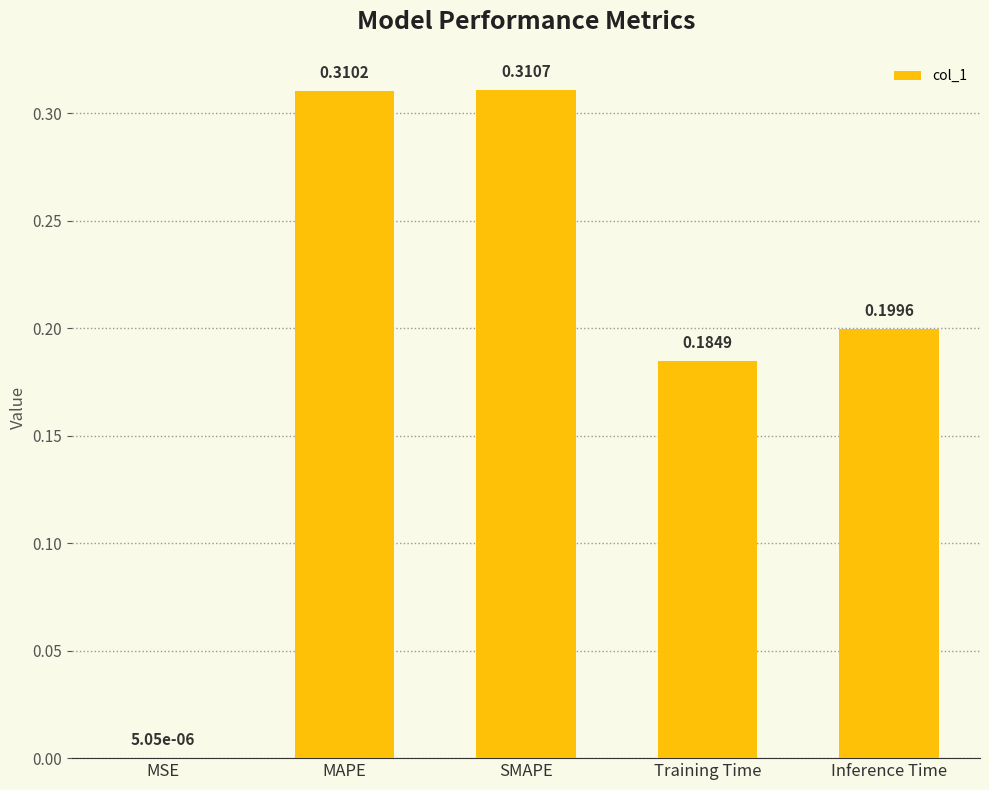

Is it true that the value at Training Time is 0.2?

True